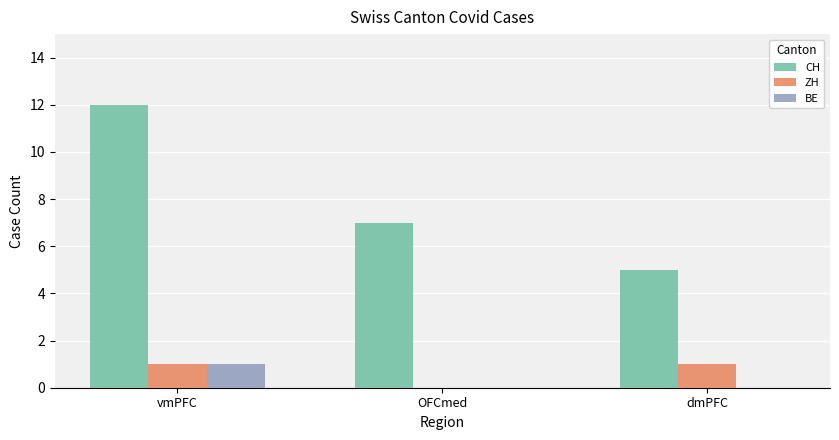

Which series changed the most between vmPFC and OFCmed?

CH